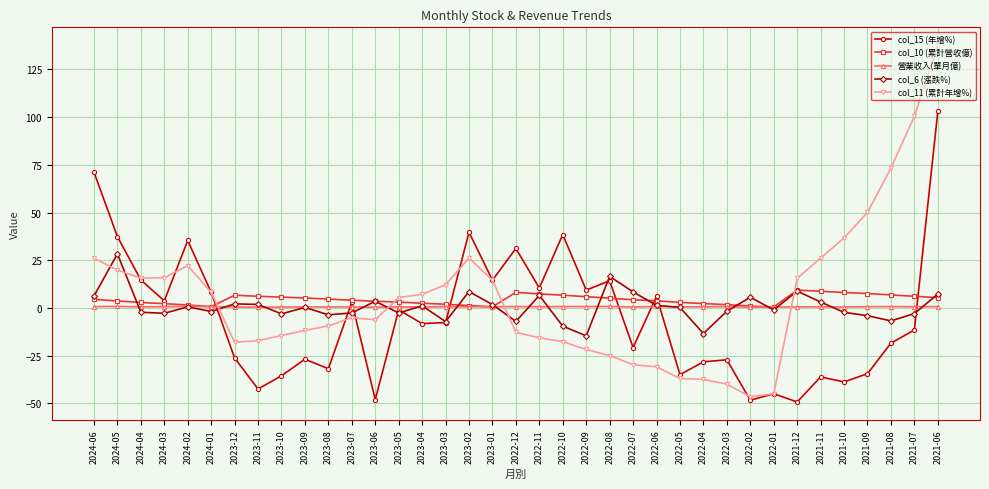

Which series ends up on top after the final intersection of col_6 (漲跌%) and col_15 (年增%)?

col_15 (年增%)